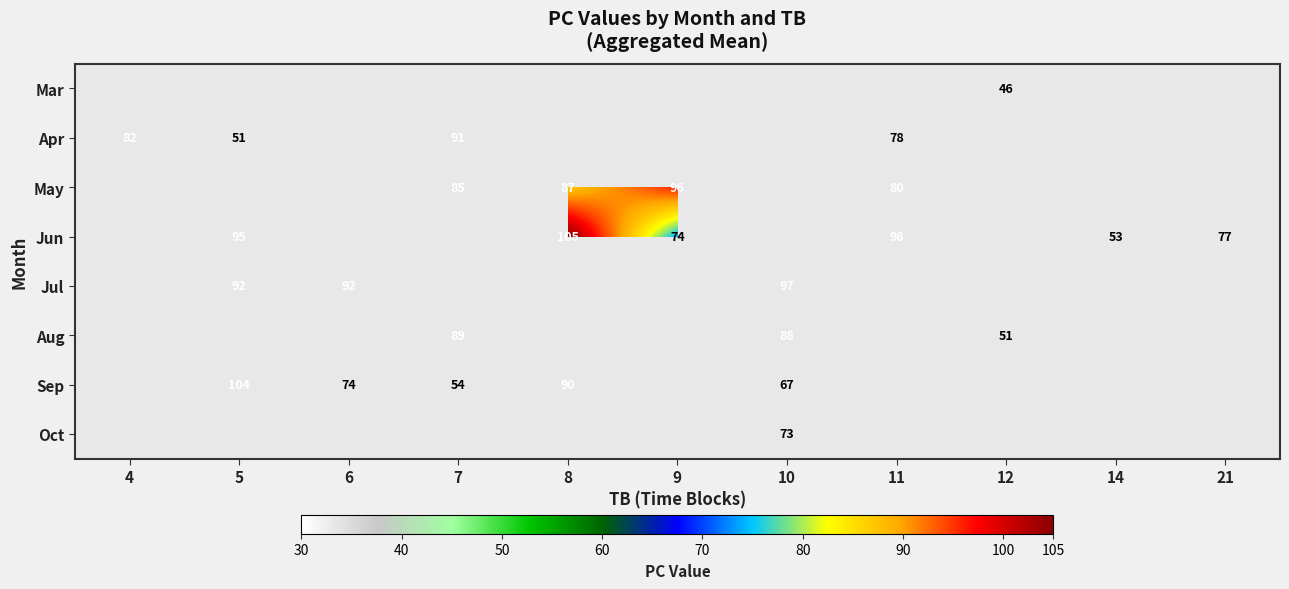

Which has a higher value, 10 or 11?

11